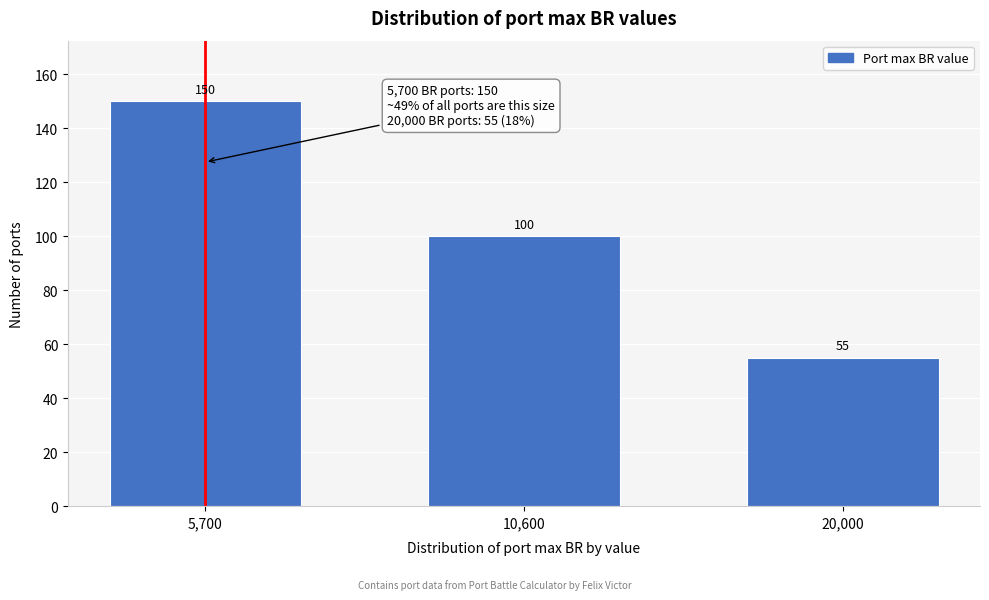

Reading right to left, transcribe all the data shown in this chart.

20,000=55	10,600=100	5,700=150